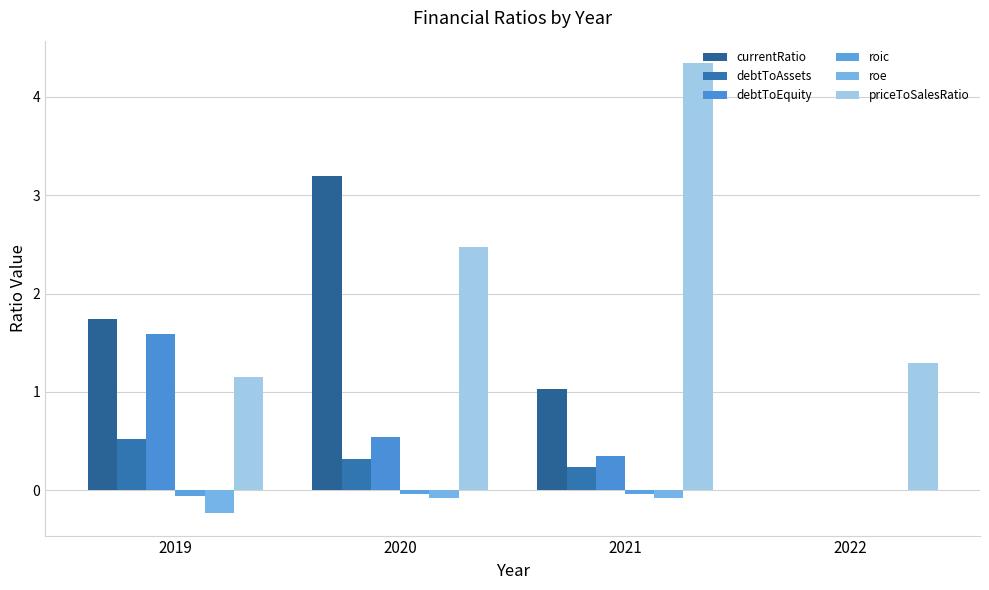

How many positive values does the debtToAssets series have?

3